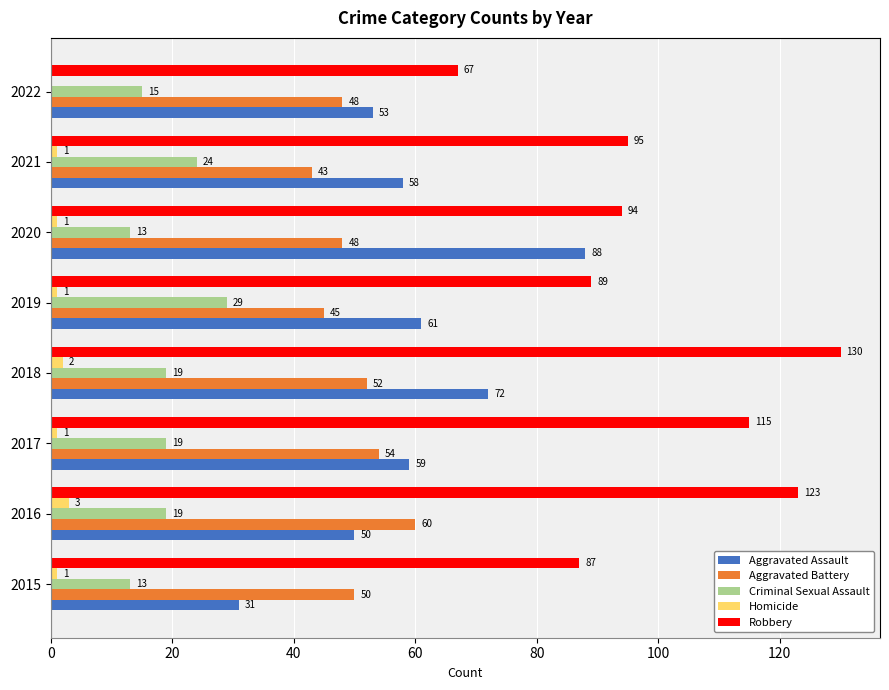

The Aggravated Battery series shows 81 at 2018. True or false?

False